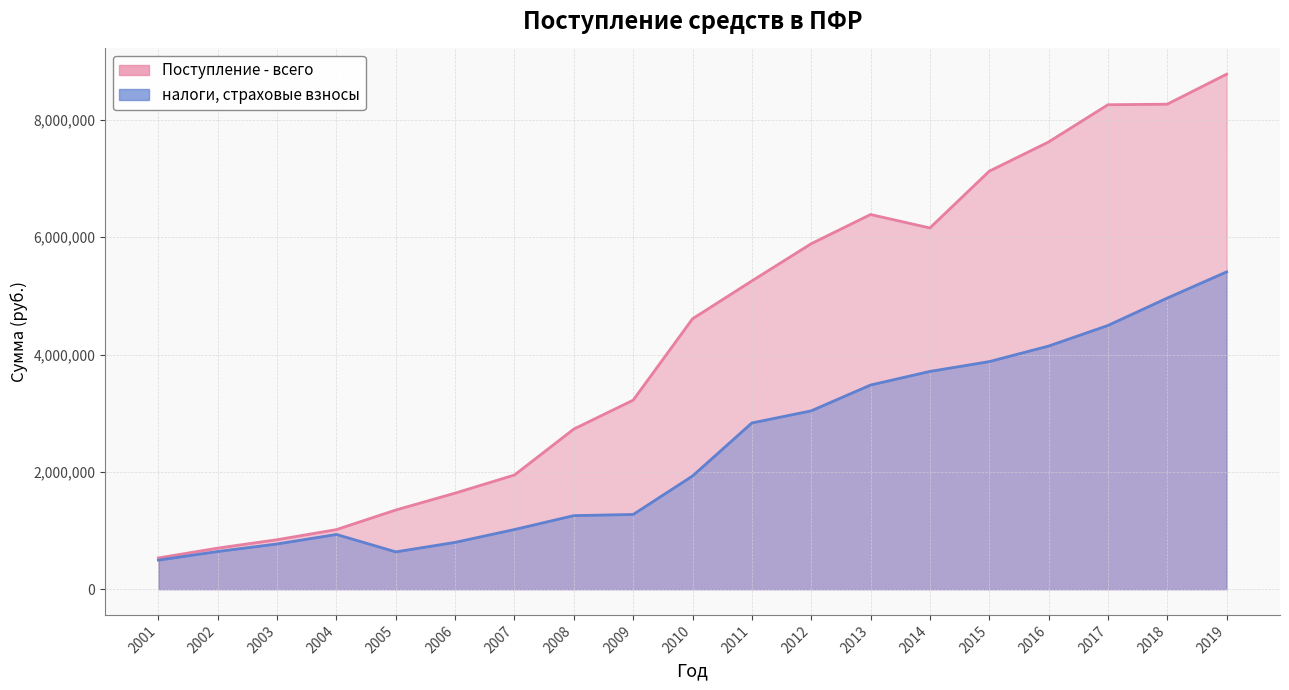

What is the difference between the Поступление - всего values at 2018 and 2009?

5046992.4